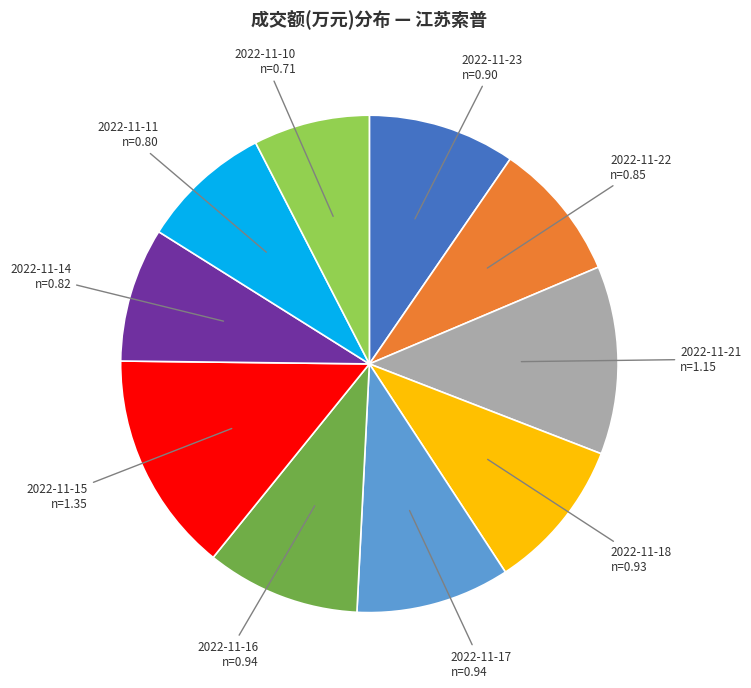

What is the largest slice in the pie chart?

2022-11-15